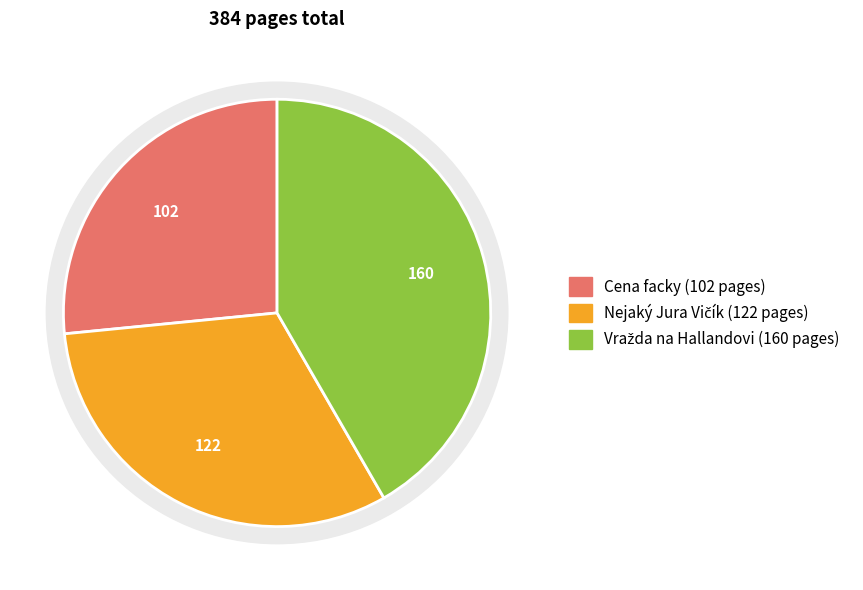

How much of the chart is everything except Nejaký Jura Vičík?

68.2%